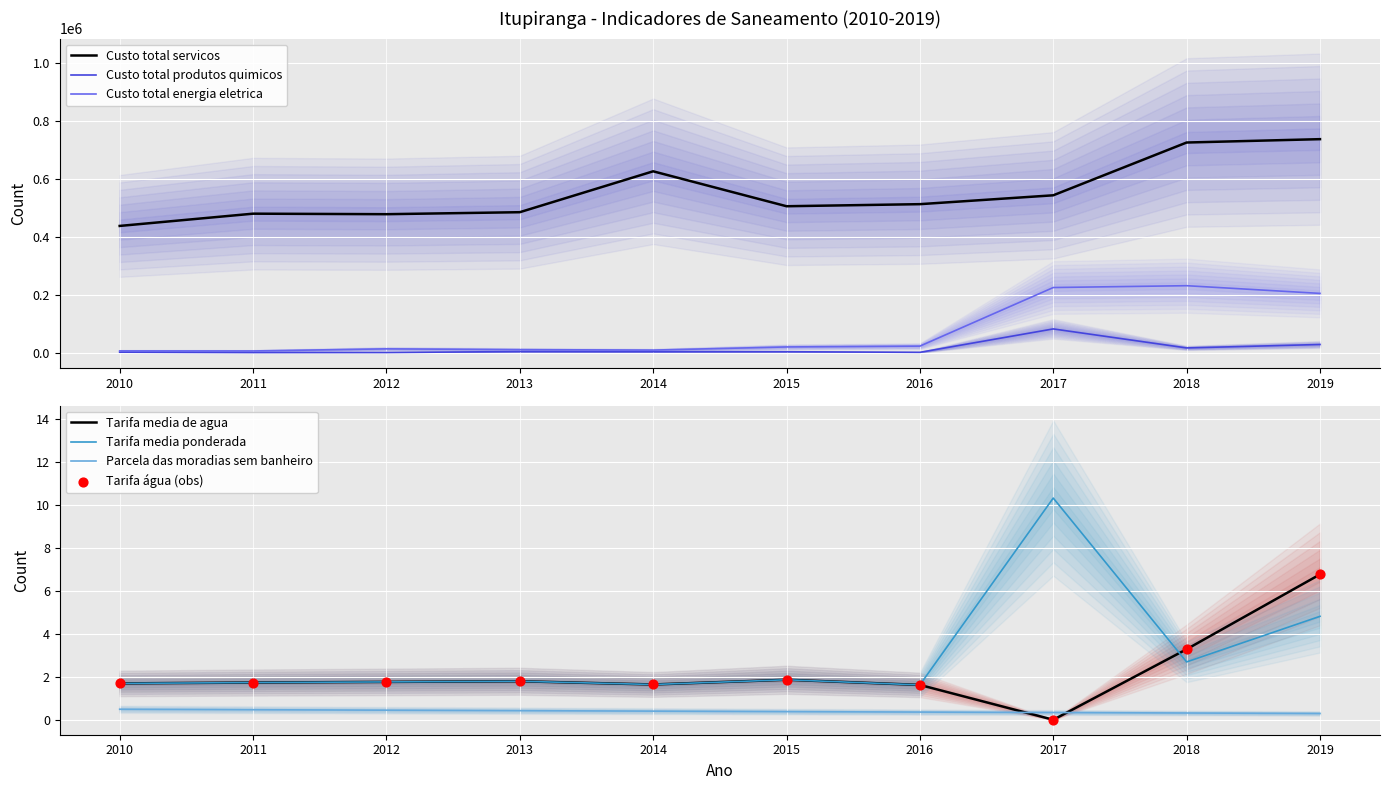

Is the value of Tarifa_media_ponderada at 2010 greater than the value of Custo_total_produtos_quimicos at 2018?

No